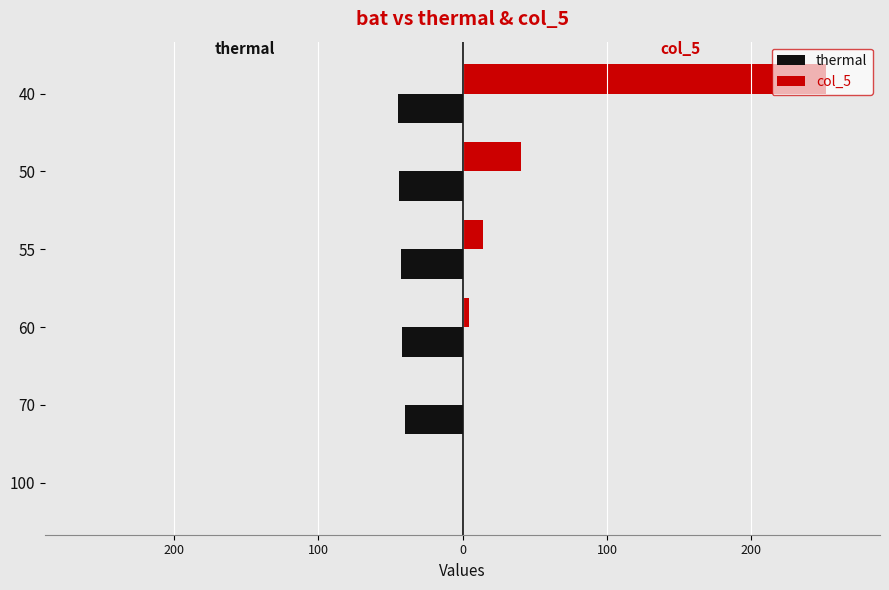

List the series in order of their peak value, lowest first.

thermal, col_5